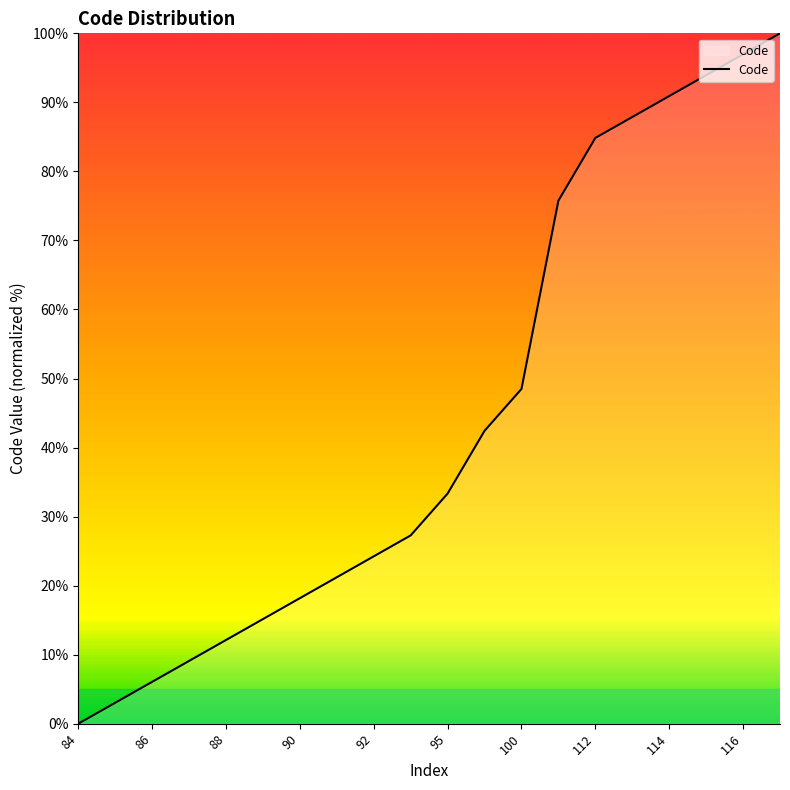

What is the maximum value shown in the chart?

100.0